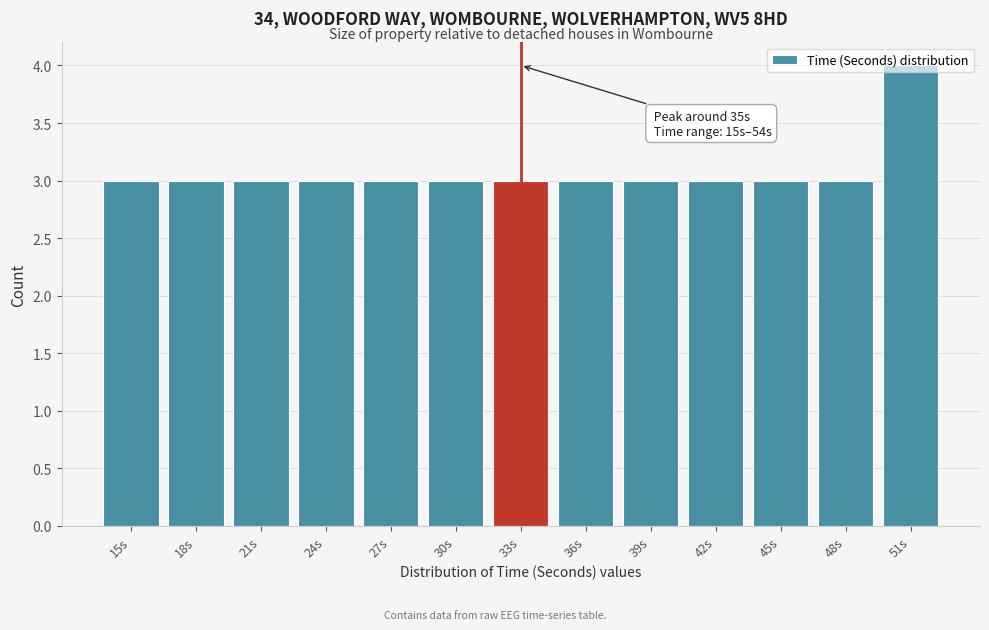

Which category has the highest value across all series?

51s